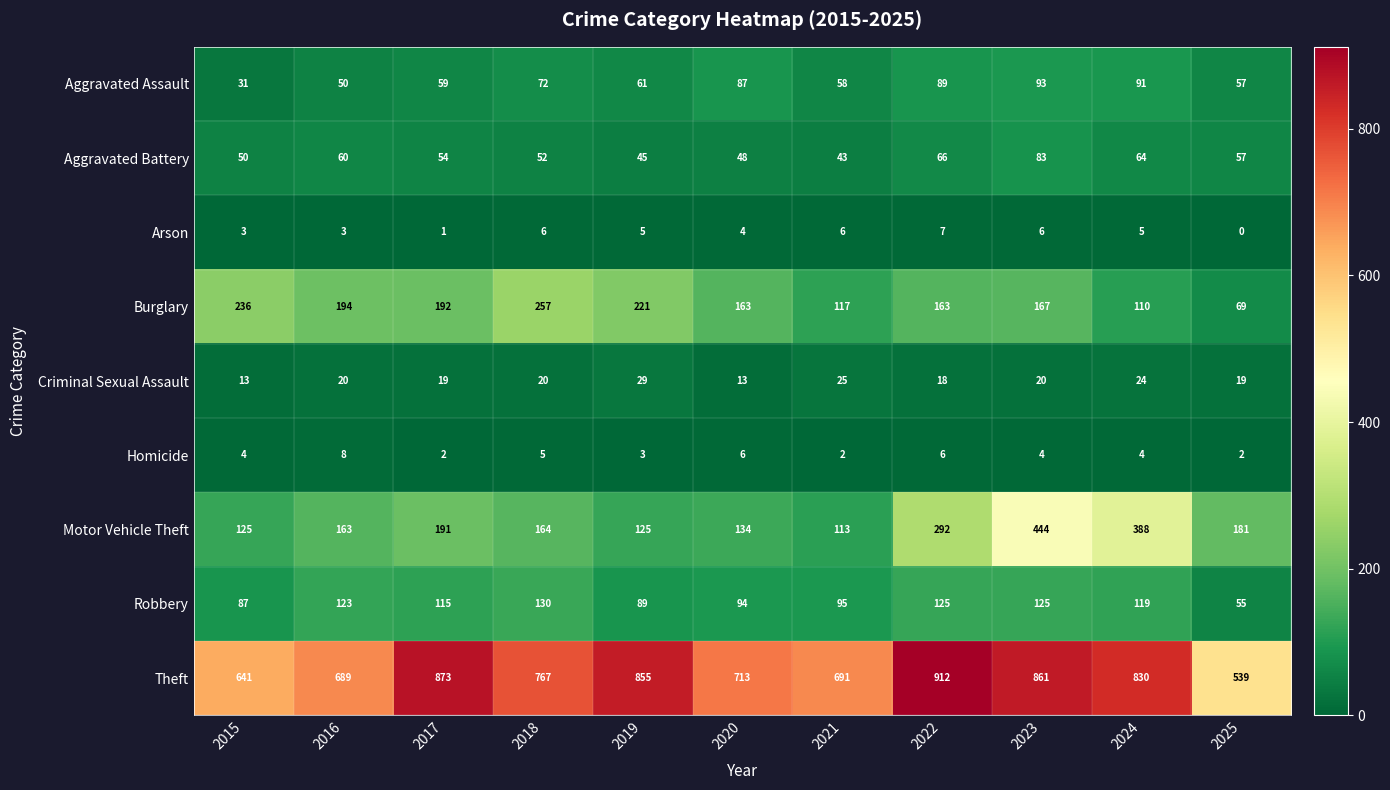

Which category has the lowest value in the Aggravated Assault series?

2015